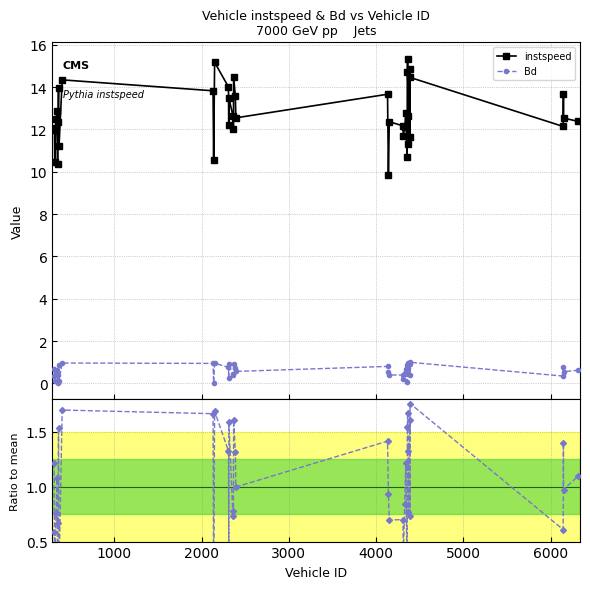

How many interior local peaks does the instspeed series have?

13